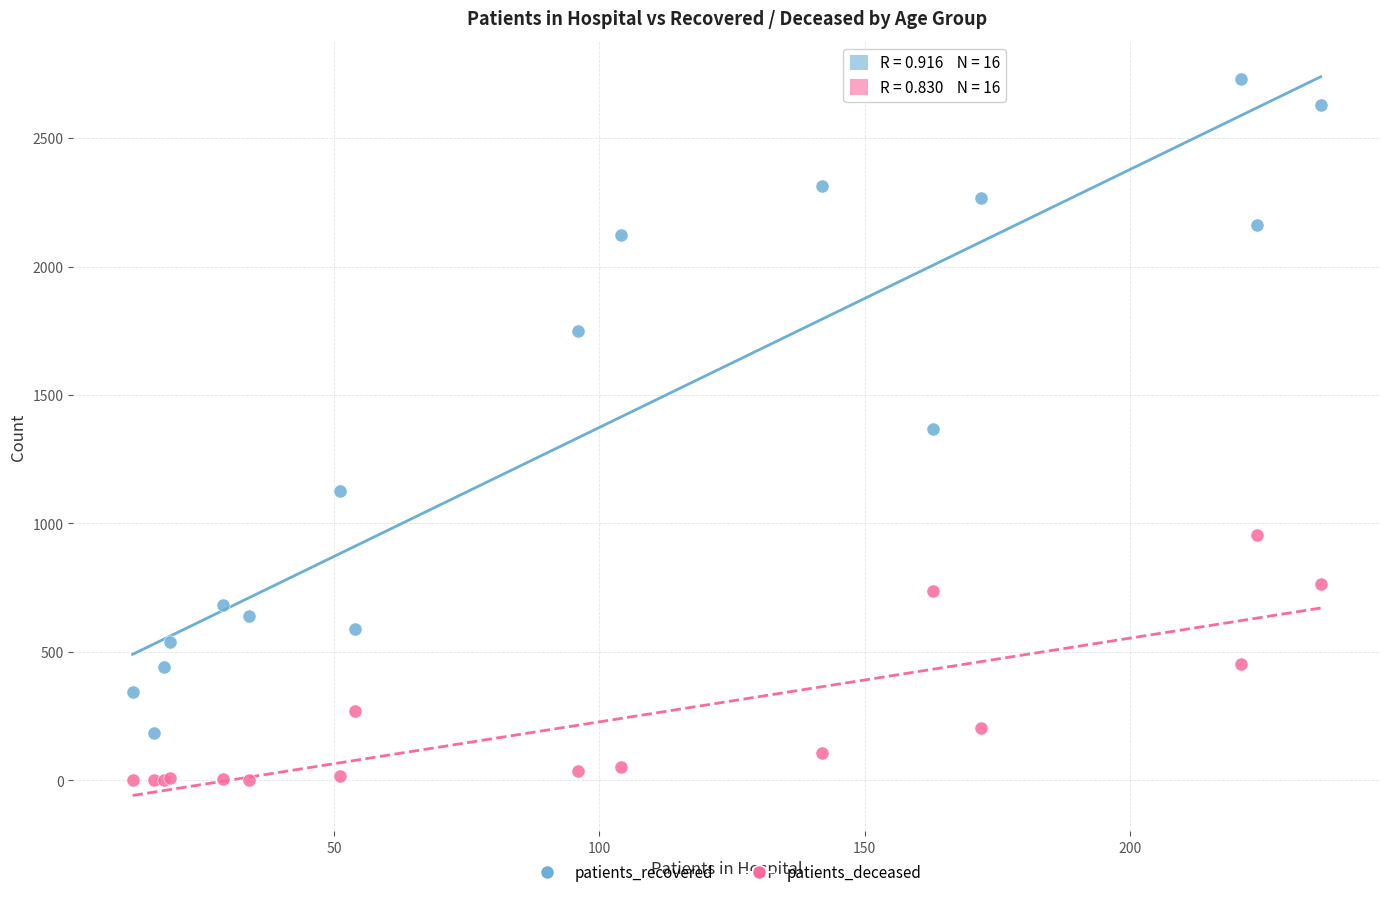

Which series contains the lowest Y value?

patients_deceased